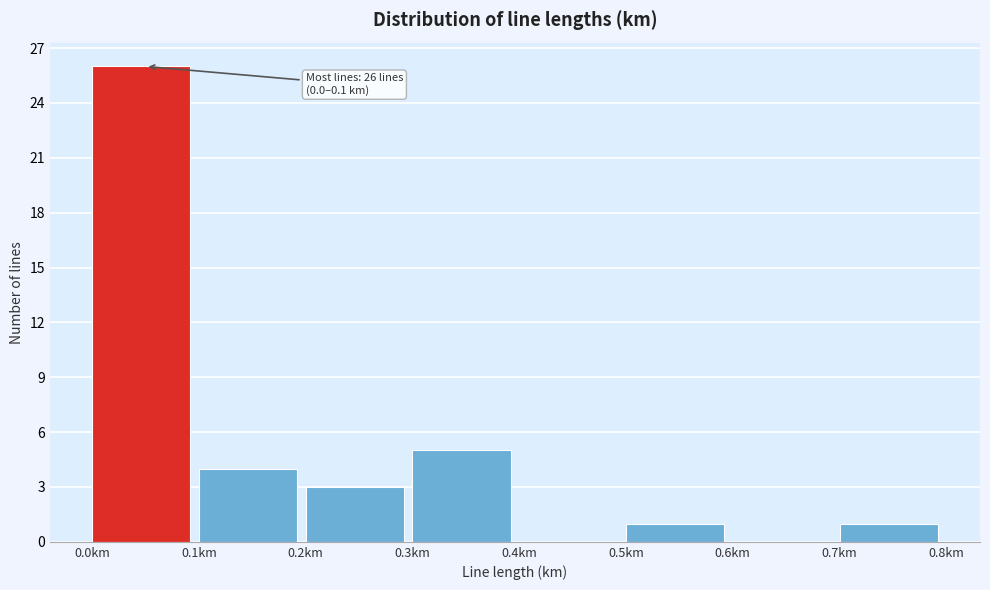

Over which range of the x-axis is the bar tallest?

0.0 to 0.1